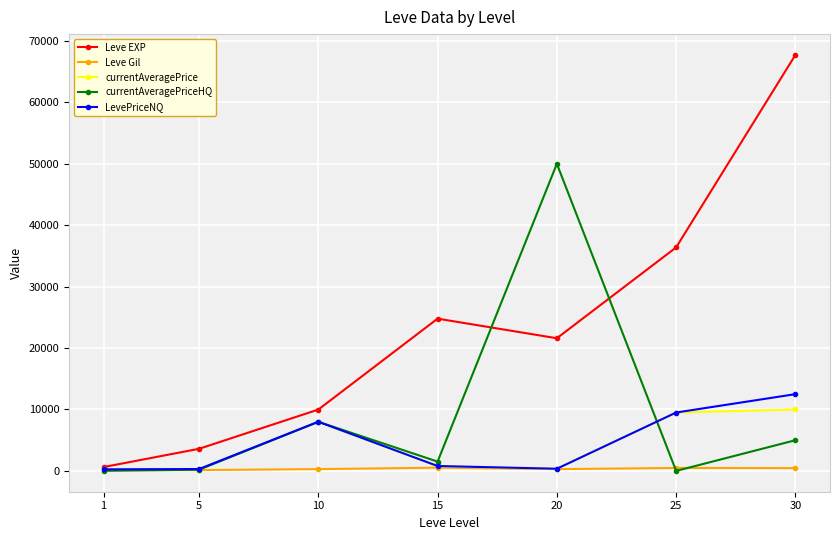

In Leve Gil, how many points are higher than both neighbors (excluding endpoints)?

2